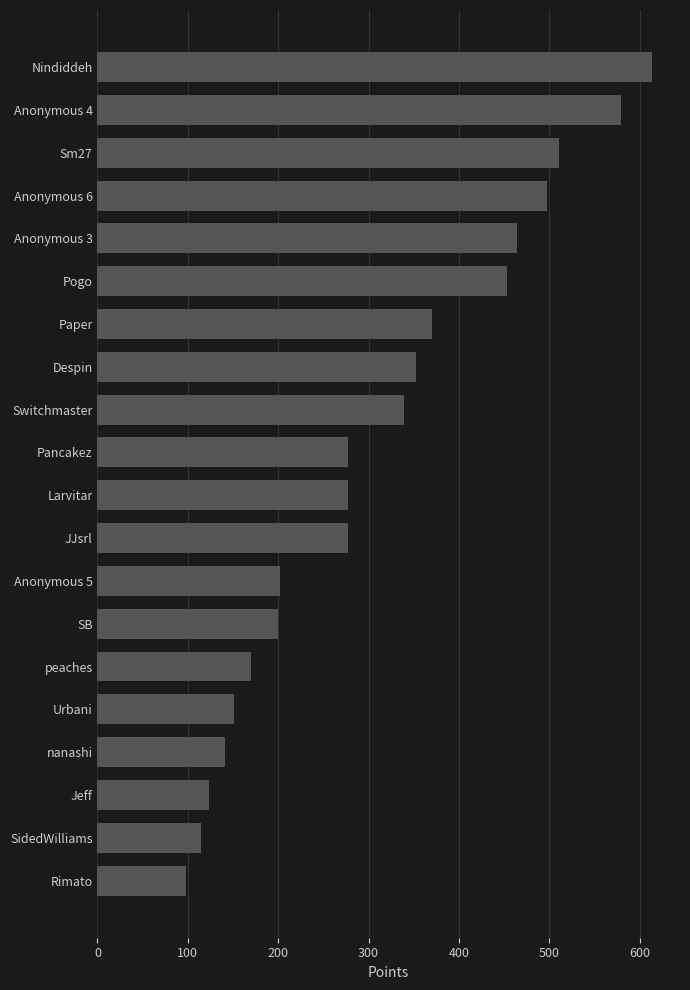

What is the value of the 4th bar from the top?

497